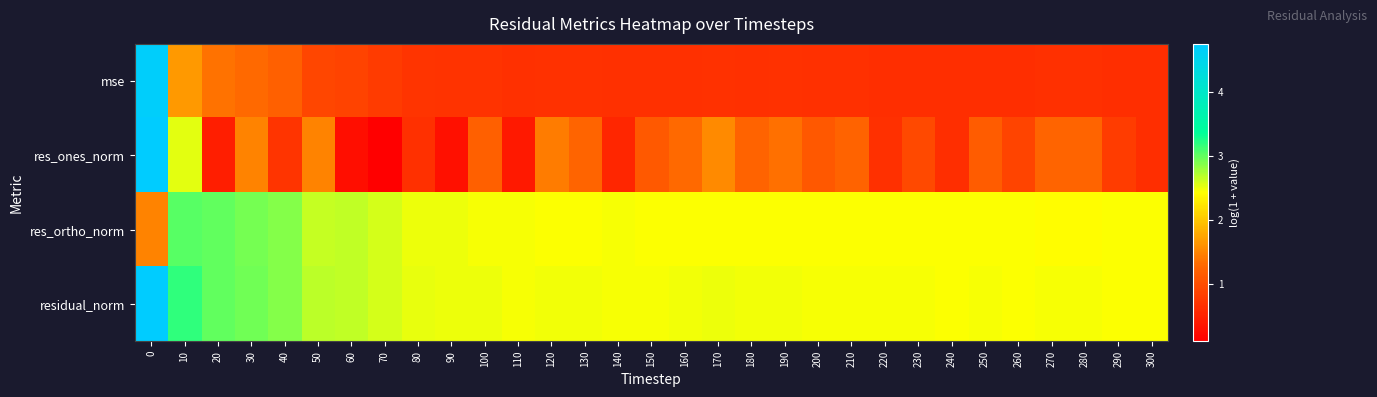

Reading right to left, list all the values displayed in this chart.

mse: 300=0.6	290=0.6	280=0.7	270=0.7	260=0.6	250=0.6	240=0.6	230=0.6	220=0.6	210=0.7	200=0.7	190=0.7	180=0.7	170=0.7	160=0.7	150=0.7	140=0.7	130=0.7	120=0.7	110=0.7	100=0.7	90=0.7	80=0.7	70=0.8	60=0.9	50=0.9	40=1.2	30=1.3	20=1.4	10=1.7	0=4.7
res_ones_norm: 300=0.7	290=0.8	280=1.3	270=1.3	260=0.9	250=1.2	240=0.6	230=1.0	220=0.7	210=1.2	200=1.1	190=1.4	180=1.2	170=1.5	160=1.3	150=1.1	140=0.6	130=1.3	120=1.4	110=0.4	100=1.2	90=0.3	80=0.7	70=0.1	60=0.3	50=1.5	40=0.7	30=1.5	20=0.5	10=2.5	0=4.7
res_ortho_norm: 300=2.4	290=2.4	280=2.4	270=2.4	260=2.4	250=2.4	240=2.4	230=2.4	220=2.4	210=2.4	200=2.4	190=2.4	180=2.4	170=2.4	160=2.4	150=2.4	140=2.5	130=2.4	120=2.4	110=2.5	100=2.5	90=2.5	80=2.5	70=2.6	60=2.7	50=2.6	40=2.9	30=2.9	20=3.0	10=3.0	0=1.5
residual_norm: 300=2.4	290=2.4	280=2.5	270=2.5	260=2.4	250=2.4	240=2.4	230=2.4	220=2.4	210=2.5	200=2.5	190=2.5	180=2.5	170=2.5	160=2.5	150=2.5	140=2.5	130=2.5	120=2.5	110=2.5	100=2.5	90=2.5	80=2.5	70=2.6	60=2.7	50=2.7	40=2.9	30=2.9	20=3.0	10=3.2	0=4.7